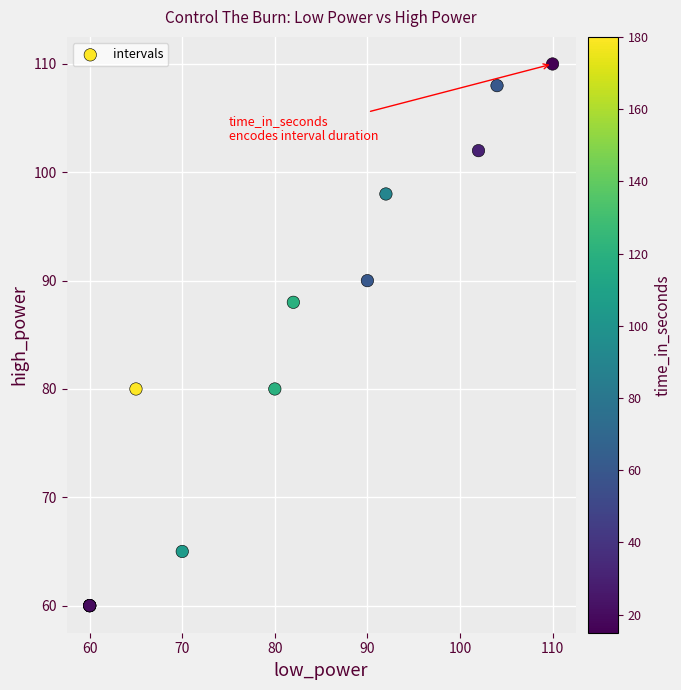

What Y value in the scatter plot is closest to 85?

88